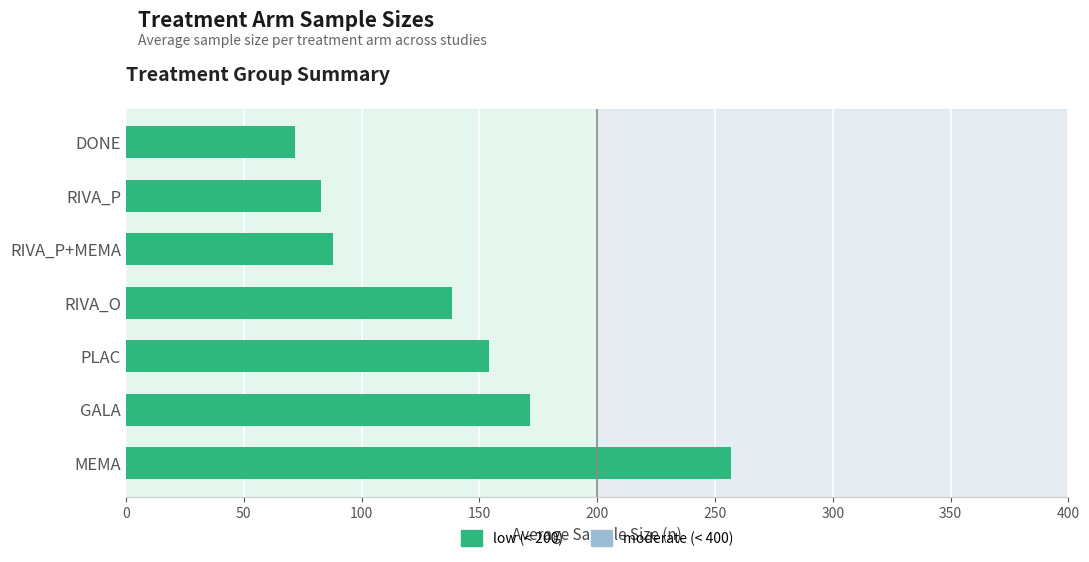

List the labels in order of value, smallest first.

DONE, RIVA_P, RIVA_P+MEMA, RIVA_O, PLAC, GALA, MEMA